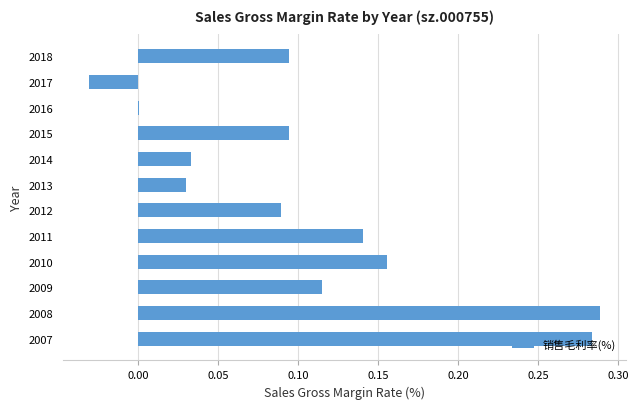

Which has a higher value, 2007 or 2017?

2007